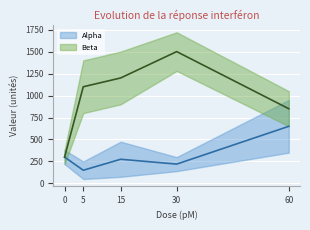

What is the total value across all series at 60?

1500